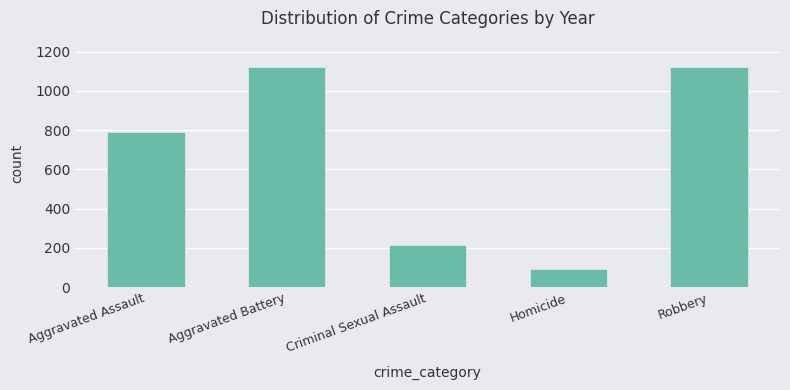

How many categories are shown in the chart?

5